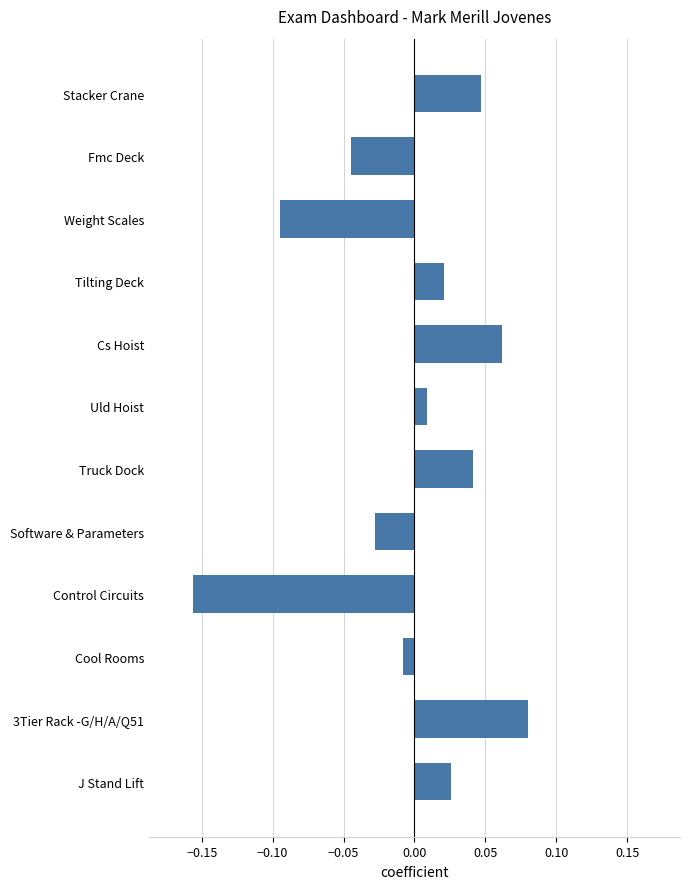

Which has a higher value, 3Tier Rack -G/H/A/Q51 or Tilting Deck?

3Tier Rack -G/H/A/Q51